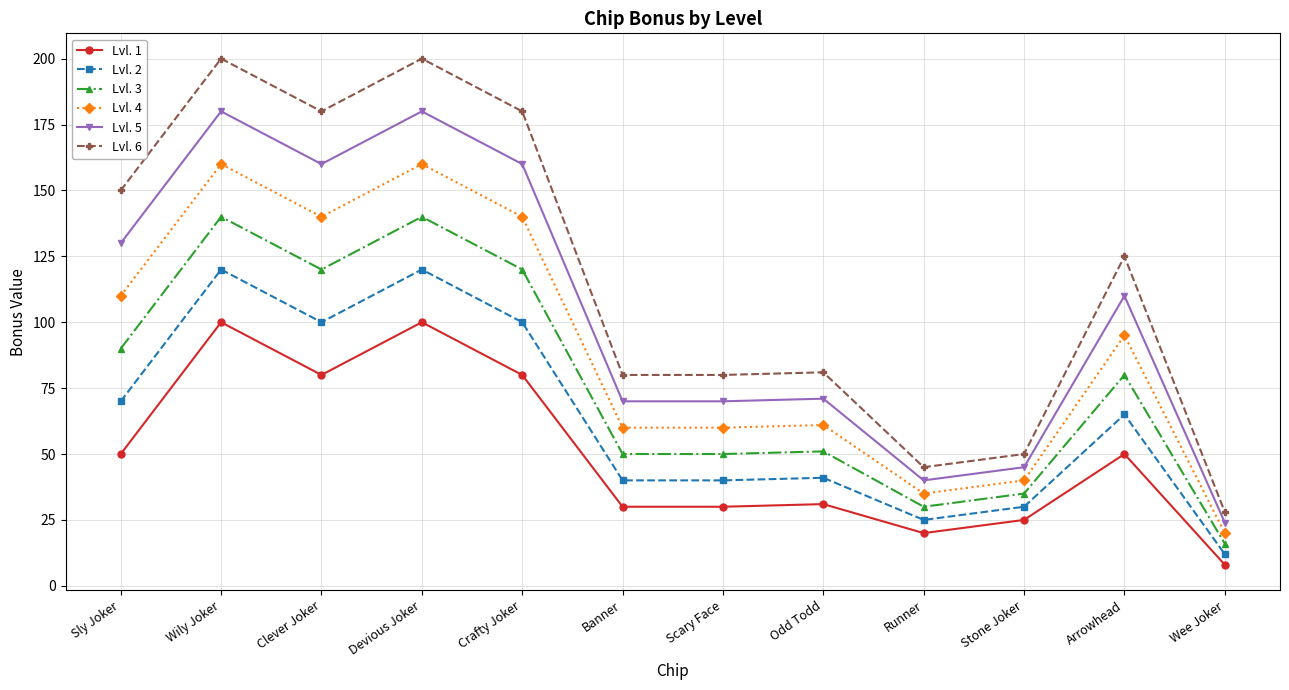

What is the label of the 3rd point from the right?

Stone Joker